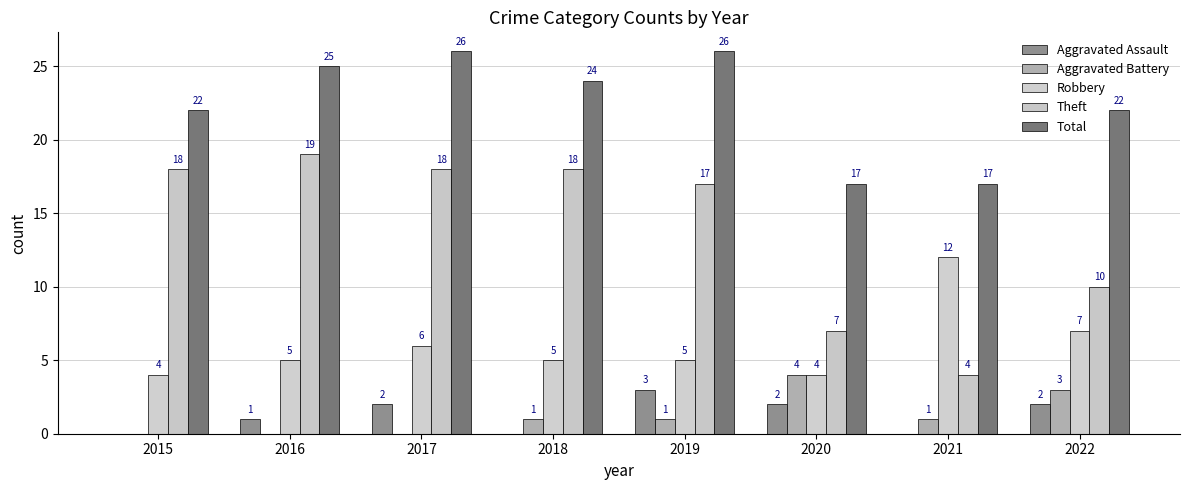

What is the value of the Aggravated Assault bar at the 8th from the left?

2